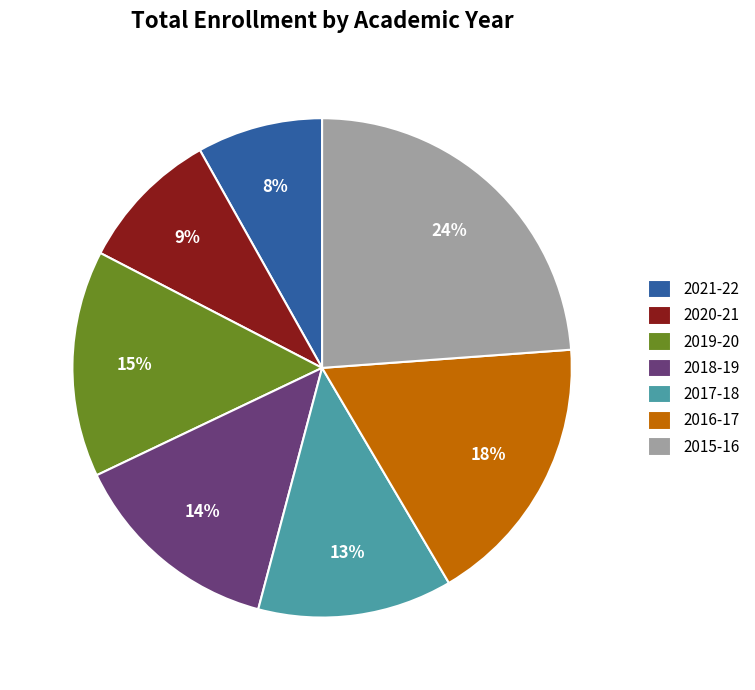

To the nearest percent, what is the average slice percentage?

14%